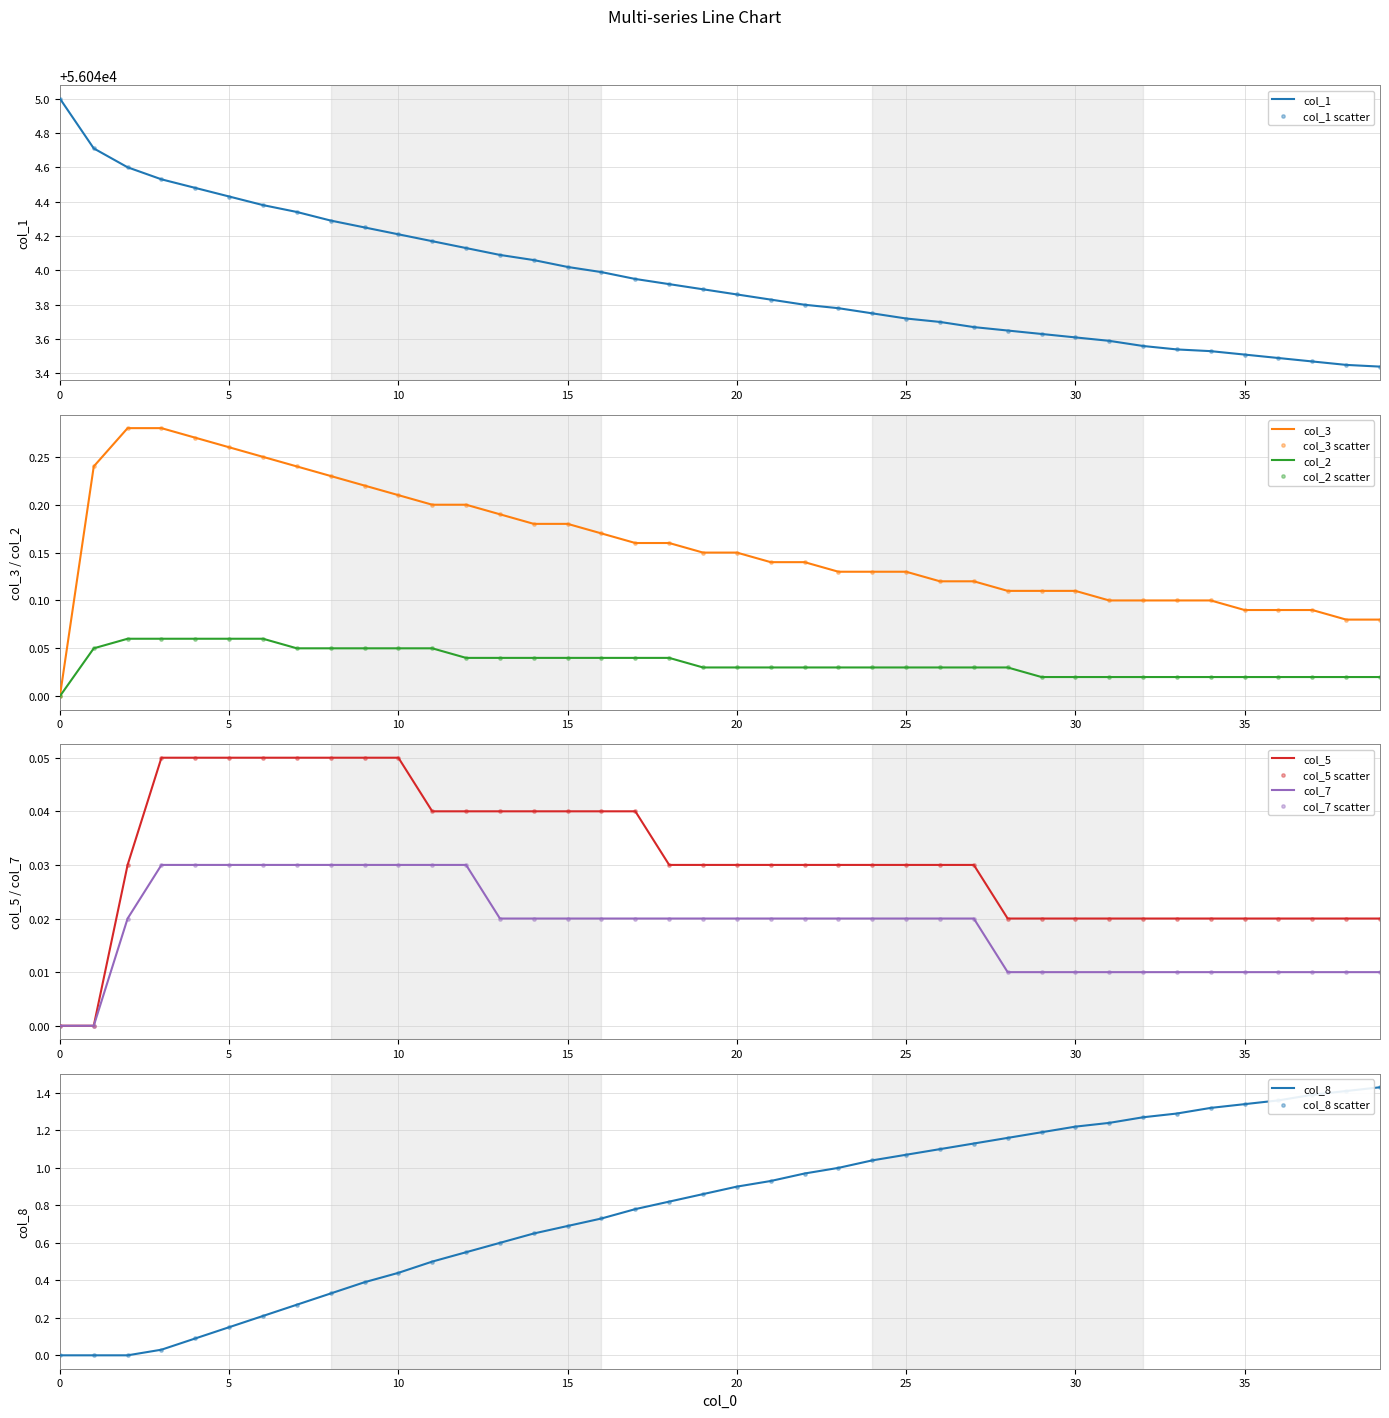

Which series reaches the minimum Y coordinate?

col_8